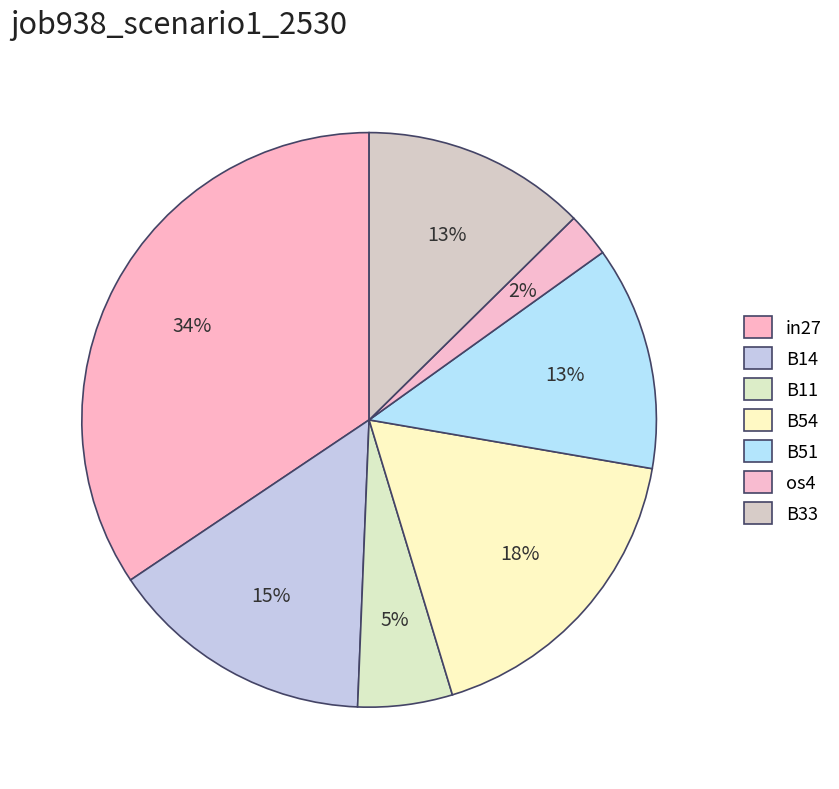

Is it true that B14 is 15% of the pie?

True